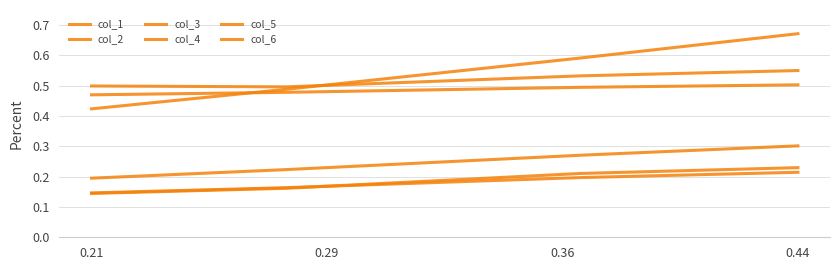

How many lines are shown in the chart?

6